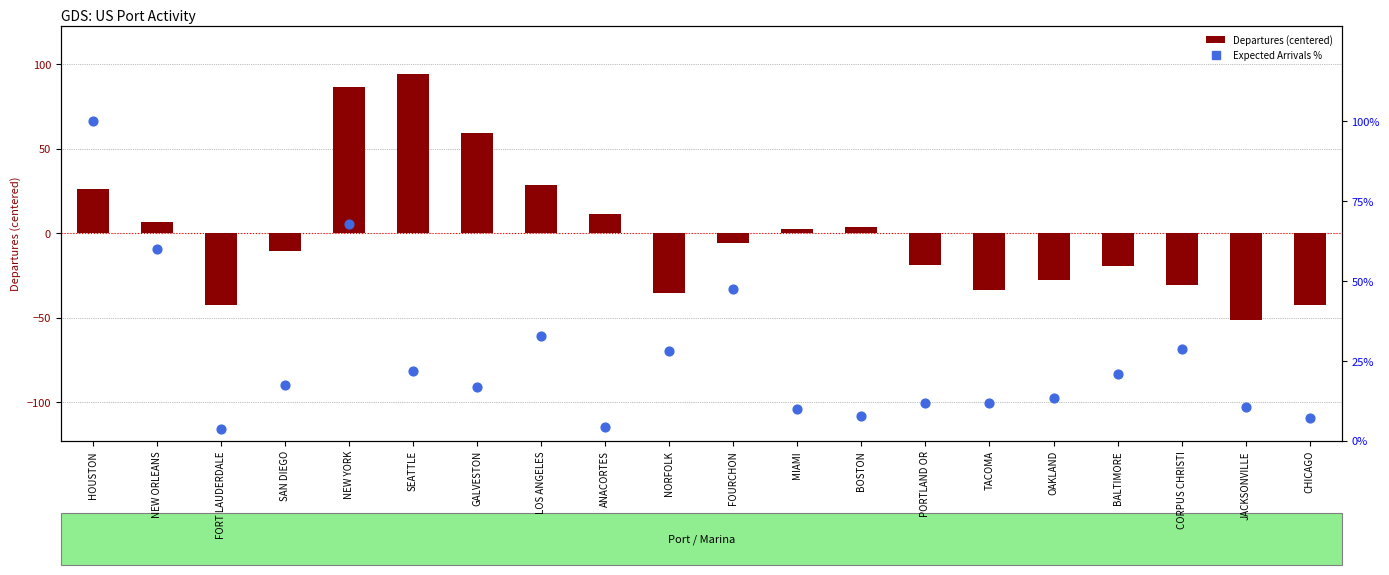

Which series reaches the maximum Y coordinate?

Expected Arrivals %